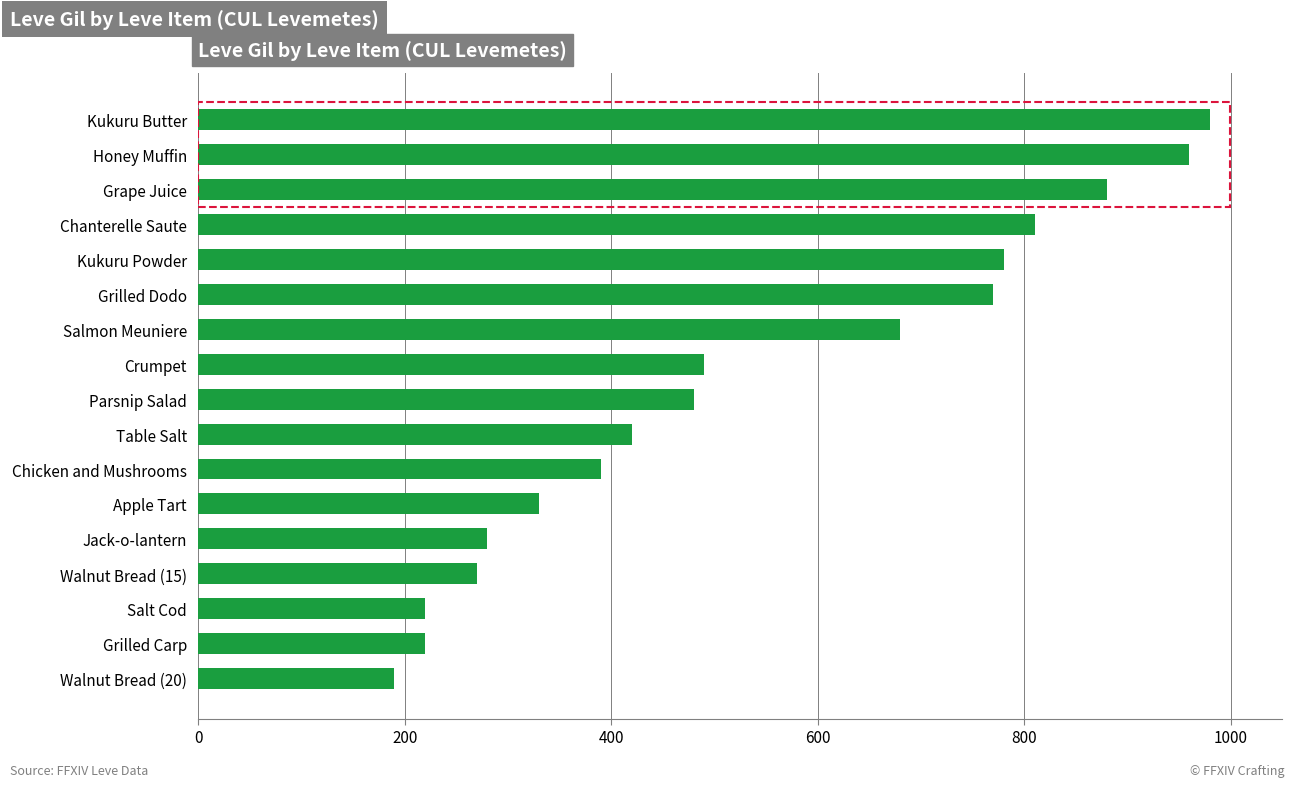

Is it true that the value at Apple Tart is 330?

True